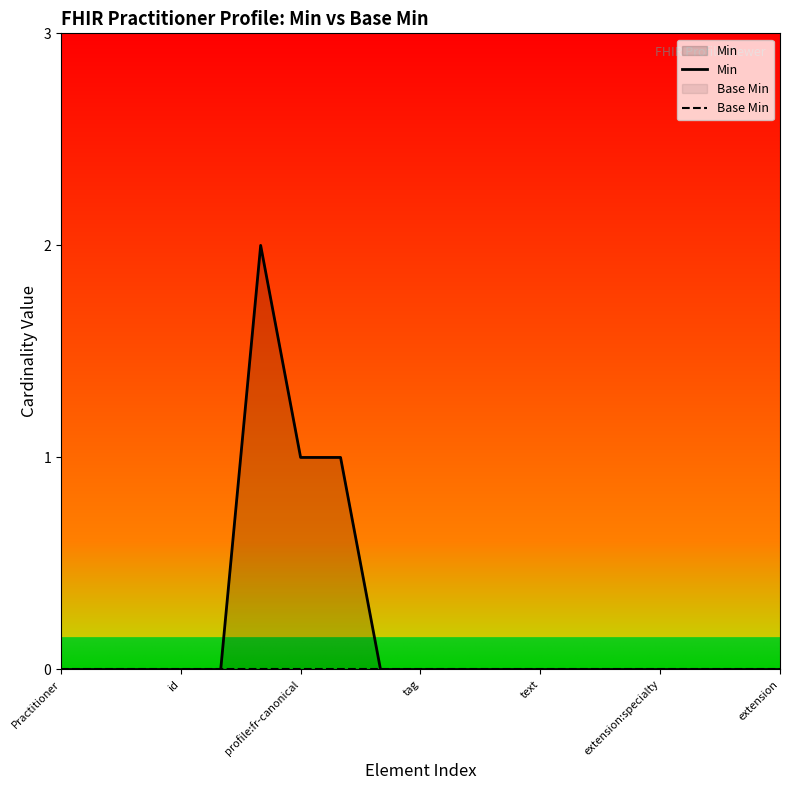

Which series has the largest total across all categories?

Min